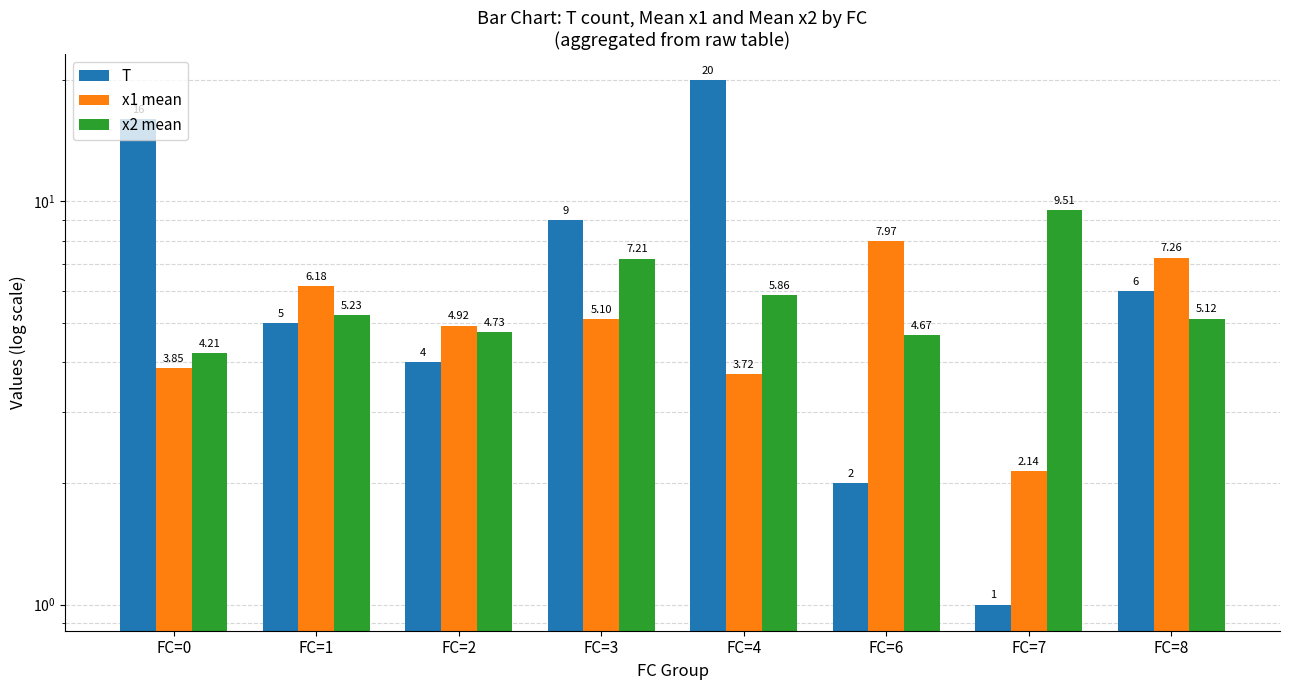

What are all the series names shown in the legend?

T, x1 mean, x2 mean